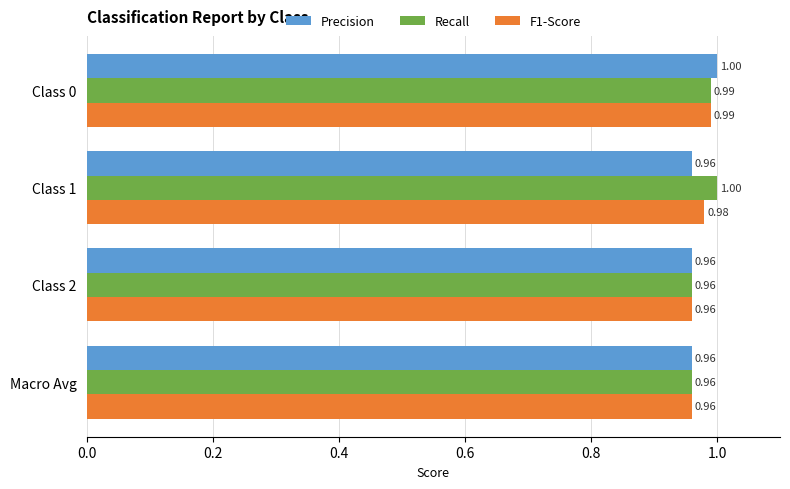

List the series in order of their overall mean, highest first.

Recall, F1-Score, Precision